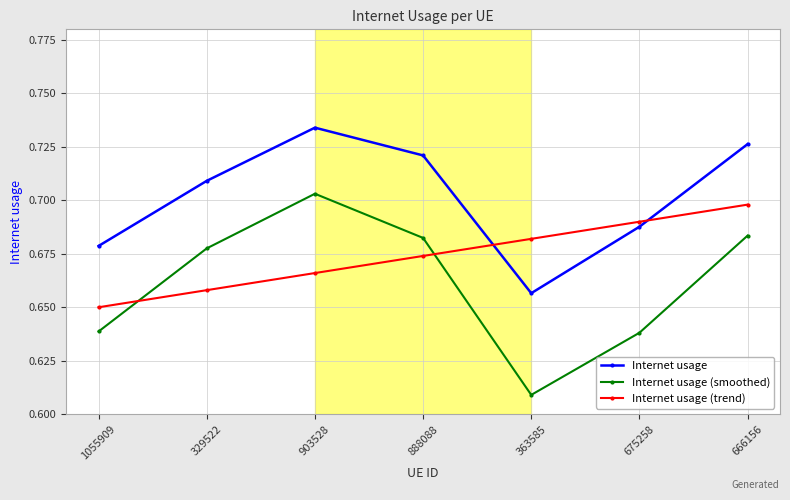

Rank the series by their average value, from lowest to highest.

Internet usage (smoothed), Internet usage (trend), Internet usage